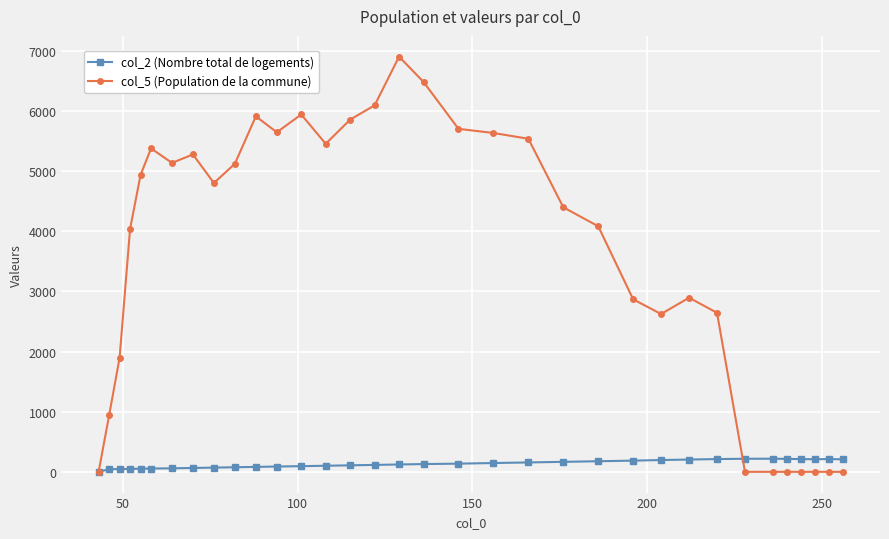

How many values in the col_5 (Population de la commune) series are below 4800?

17